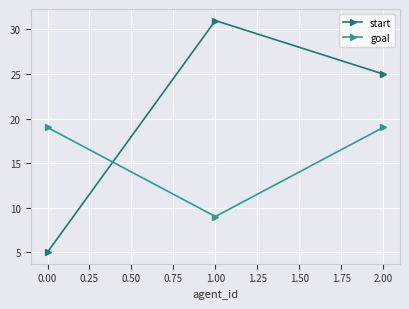

What is the difference between the maximum and minimum values in the goal series?

10